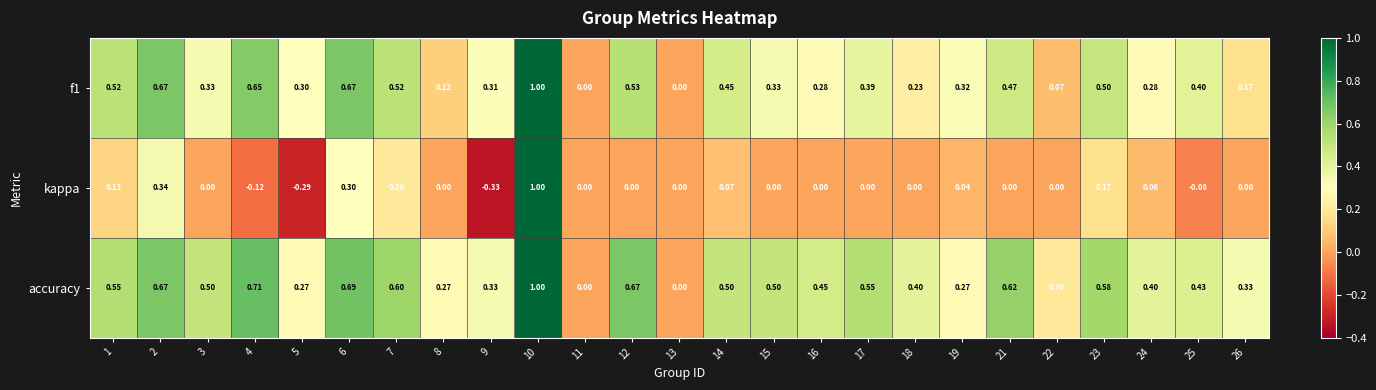

Which series has the largest total across all categories?

accuracy